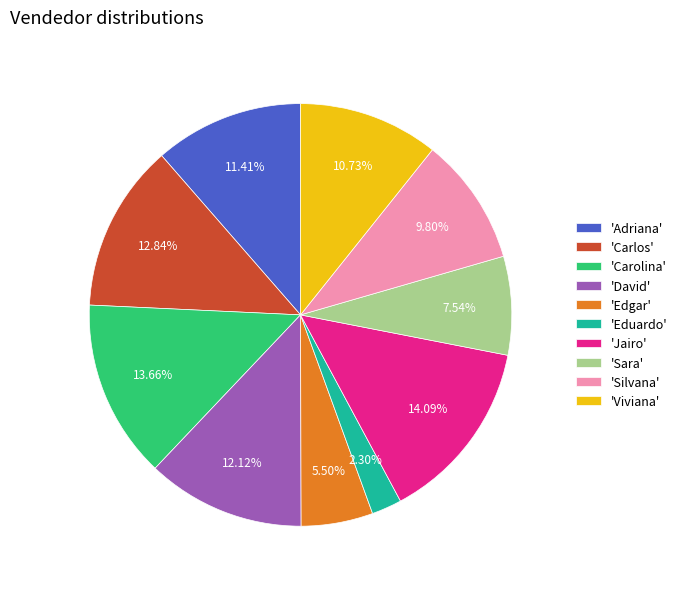

Which has a higher value, 'Adriana' or 'Viviana'?

'Adriana'